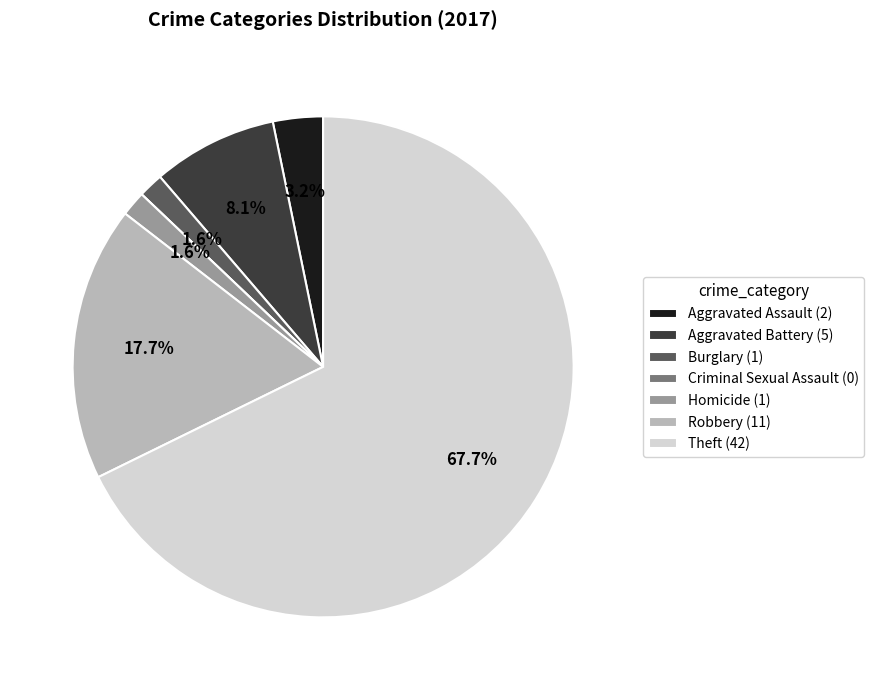

To the nearest percent, what portion does Aggravated Battery represent?

8%